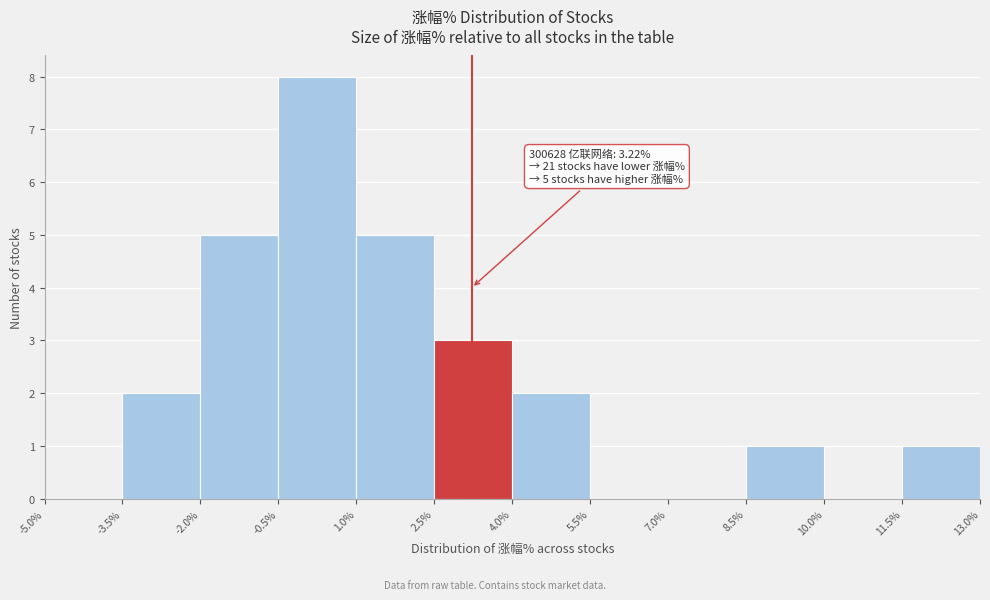

Over which range of the x-axis is the bar tallest?

-0.5% to 1.0%